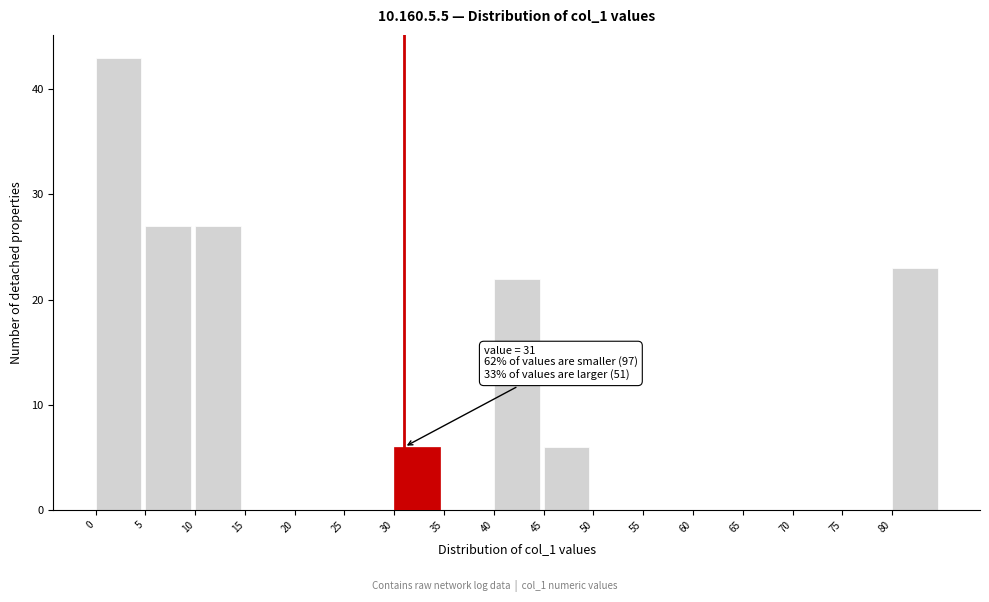

Which range on the x-axis has the tallest bar?

0 to 5